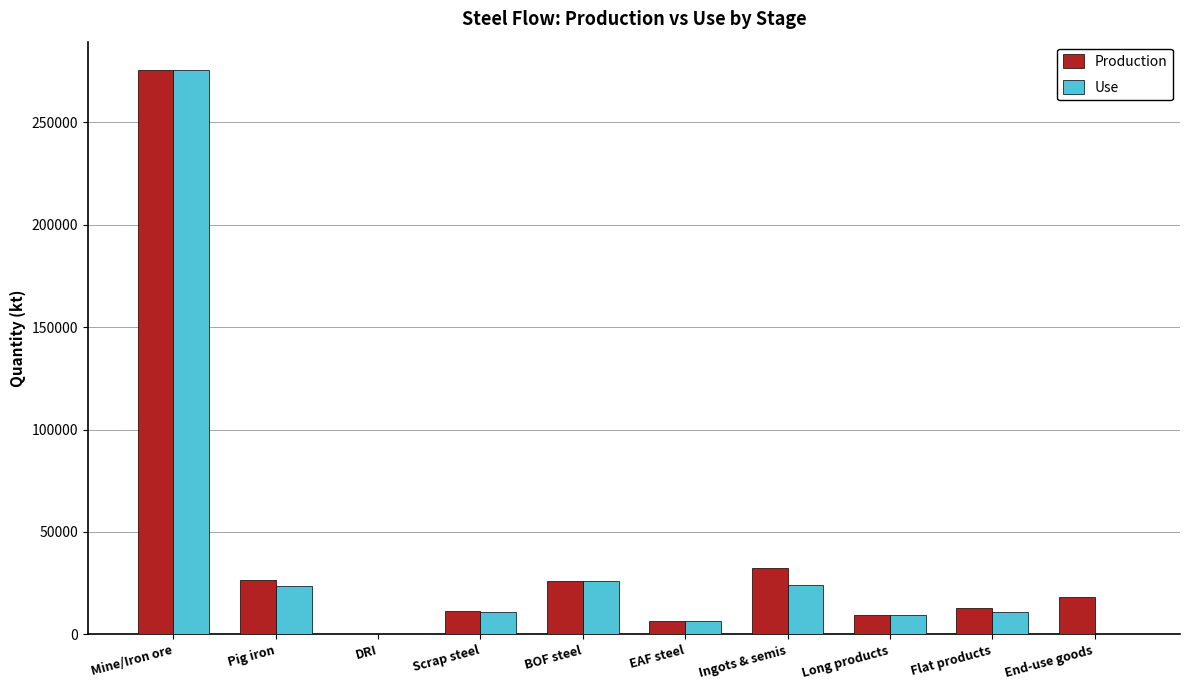

At which category does the chart reach its peak across all series?

Mine/Iron ore